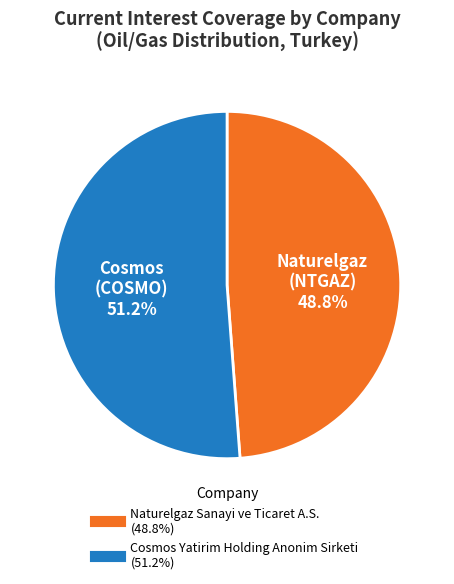

Is Naturelgaz Sanayi ve Ticaret A.S. the majority of the pie?

No